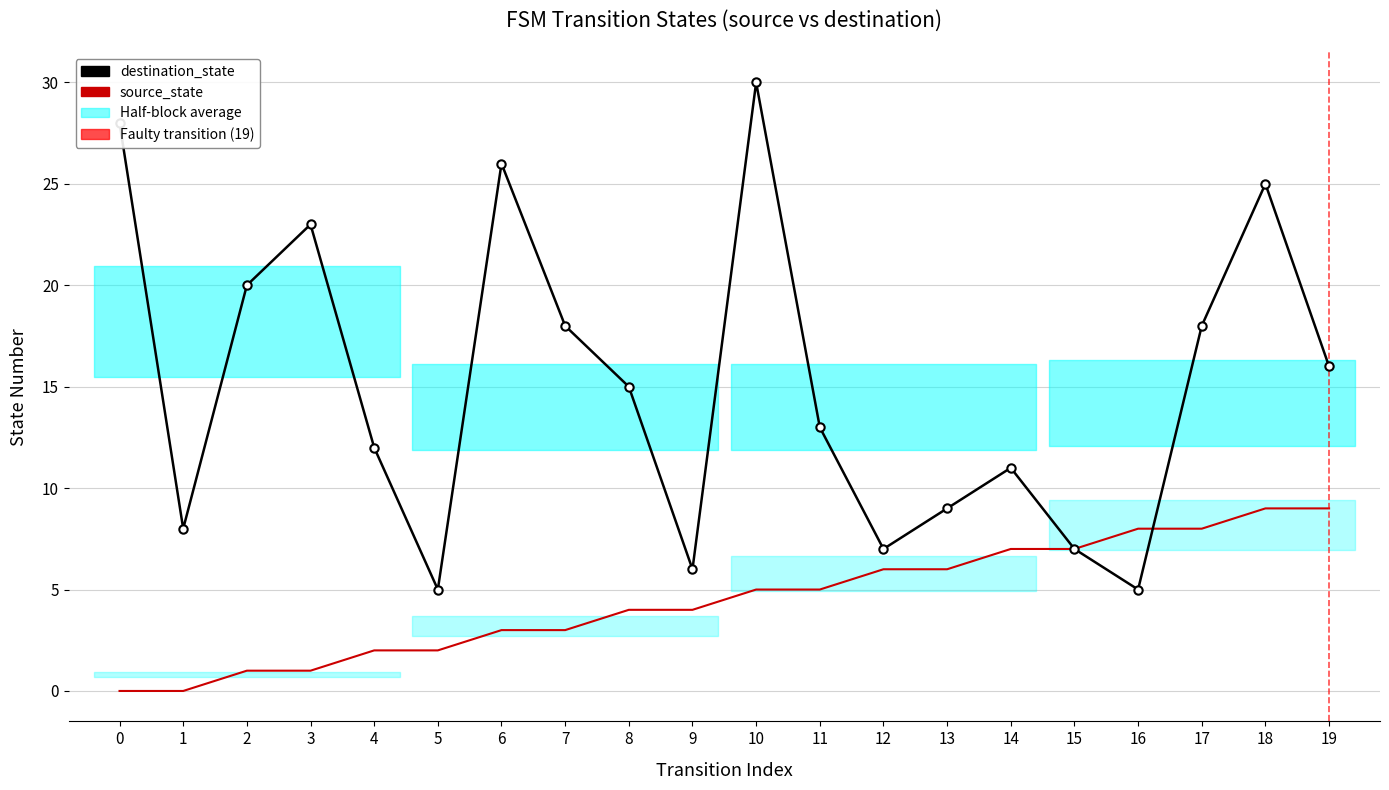

Which series has the largest total across all categories?

destination_state